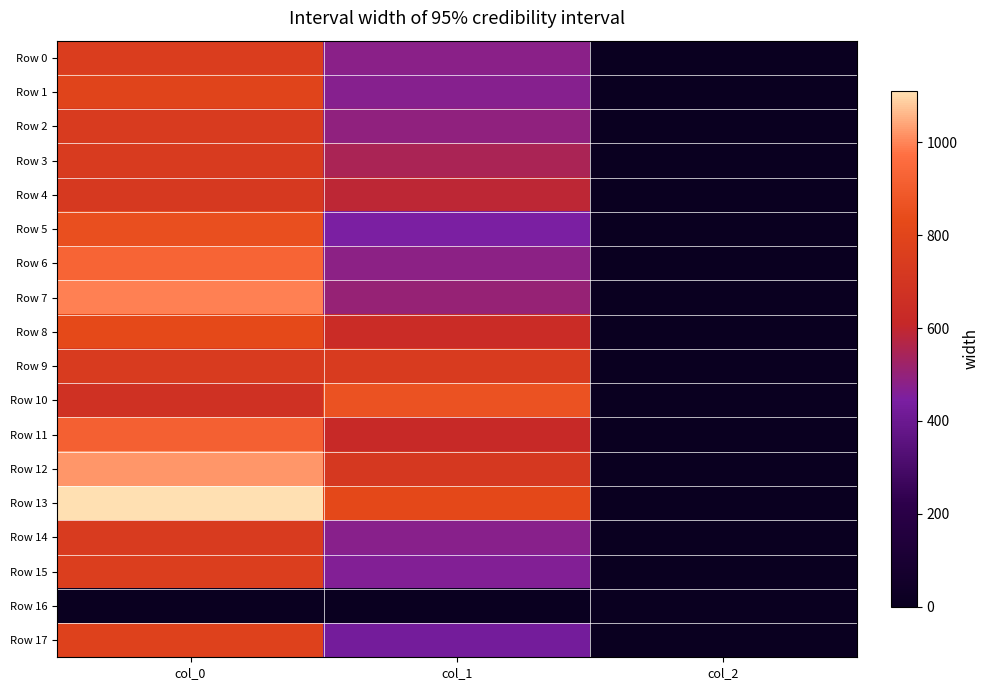

What is the maximum value shown in the chart?

1110.0